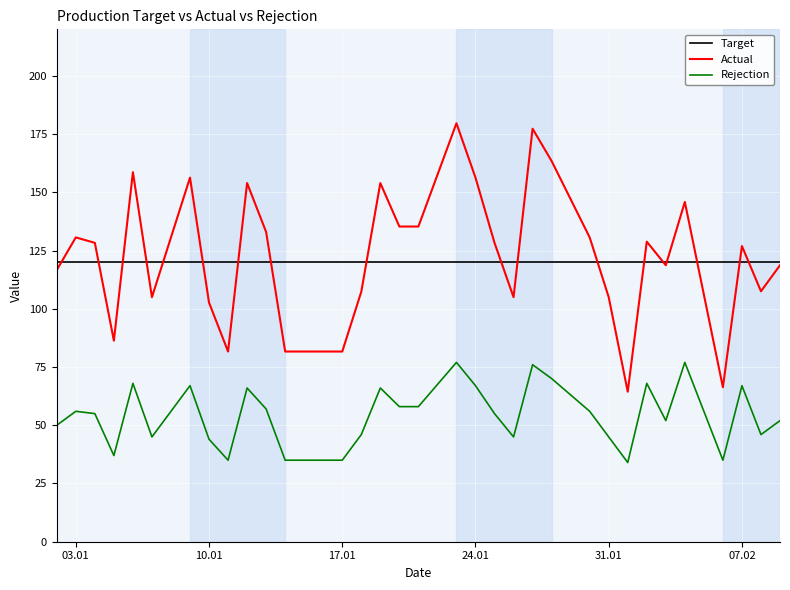

Rank the series by their maximum value, from lowest to highest.

Rejection, Target, Actual